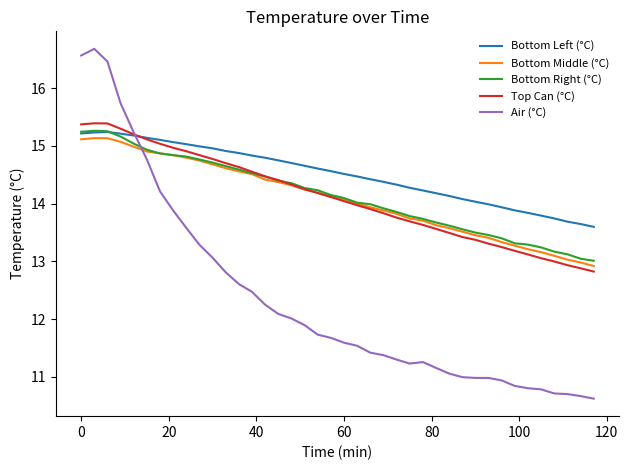

What is the lowest value of the Top Can (°C) series?

12.8